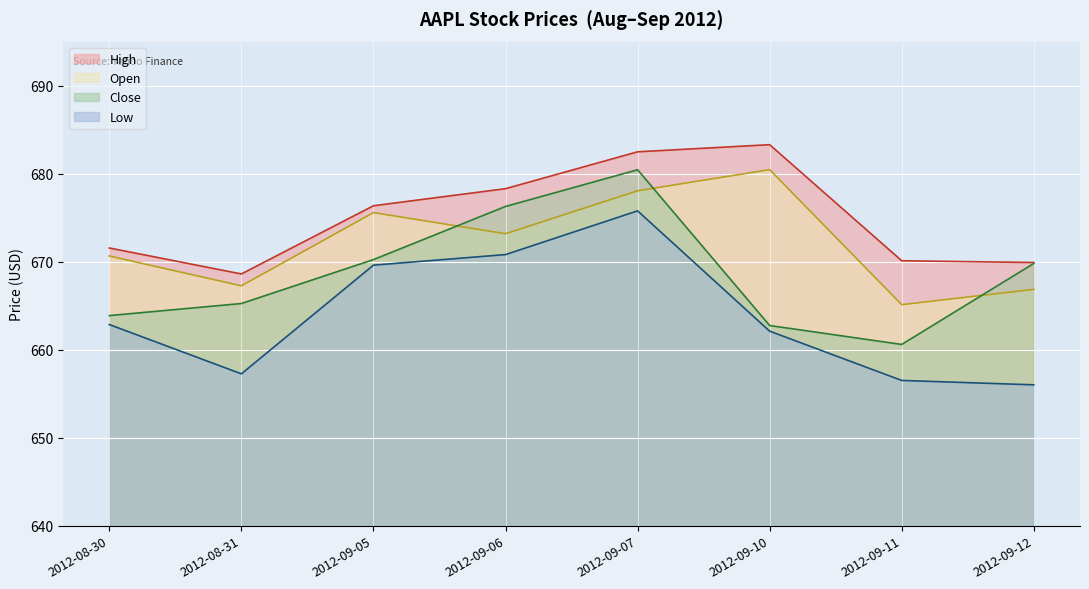

At which category does Close reach its first local valley?

2012-09-11